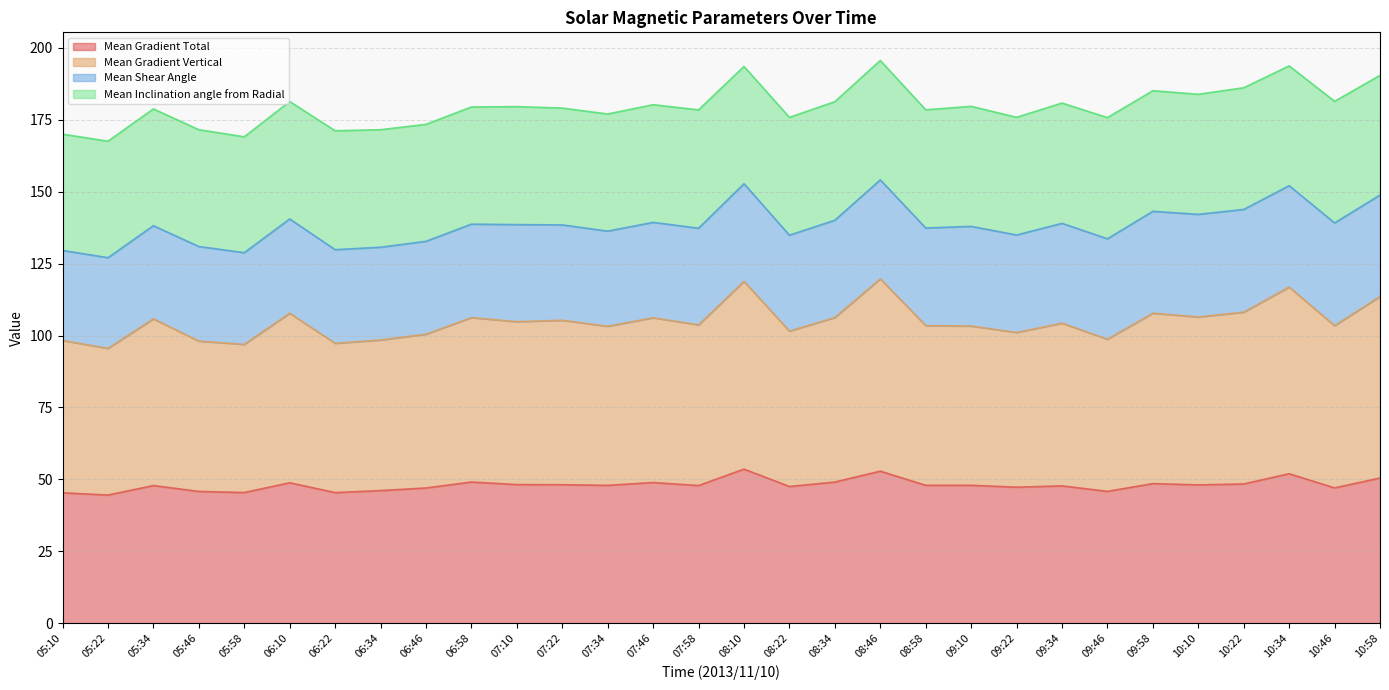

True or false: Mean Gradient Vertical and Mean Gradient Total intersect in this chart.

False